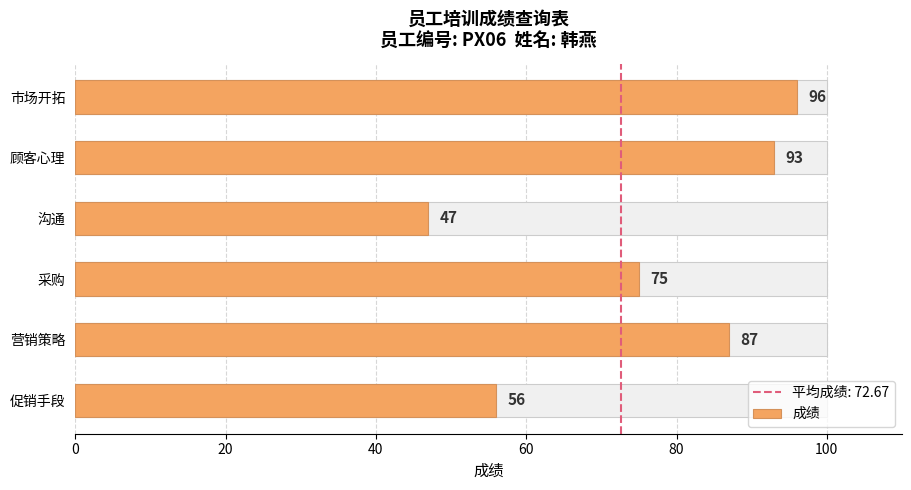

True or false: the data shows 84 at 沟通.

False